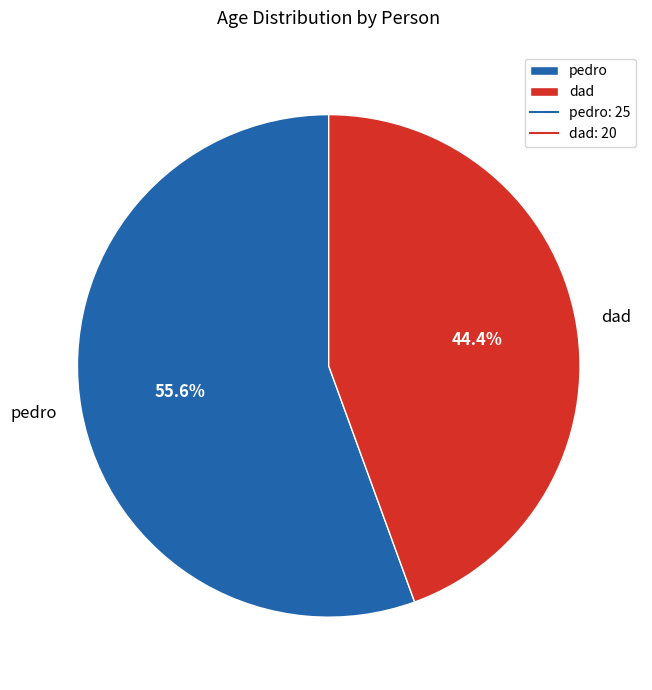

Count the number of slices in the pie.

2